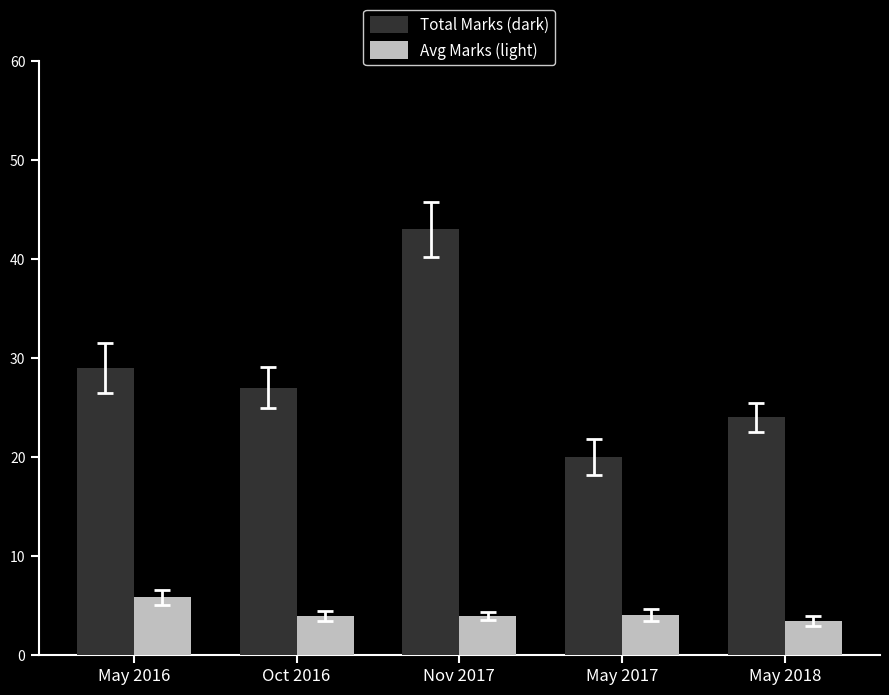

What is the difference between the Avg Marks (light) values at May 2016 and Oct 2016?

1.9